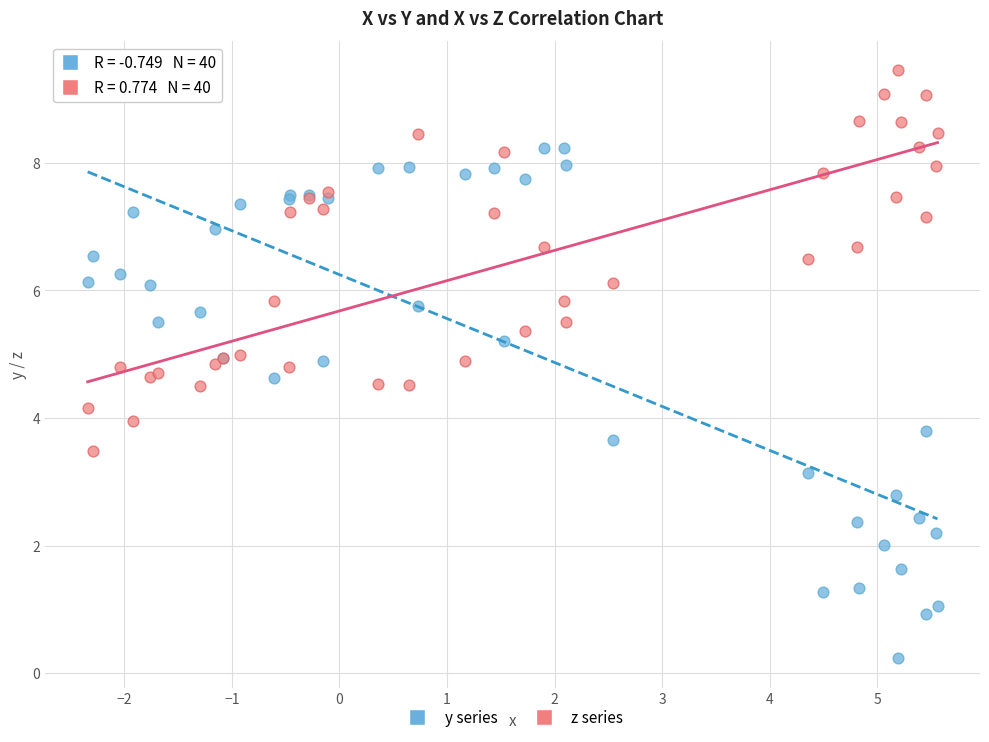

Which series has the largest Y range (max minus min)?

y series